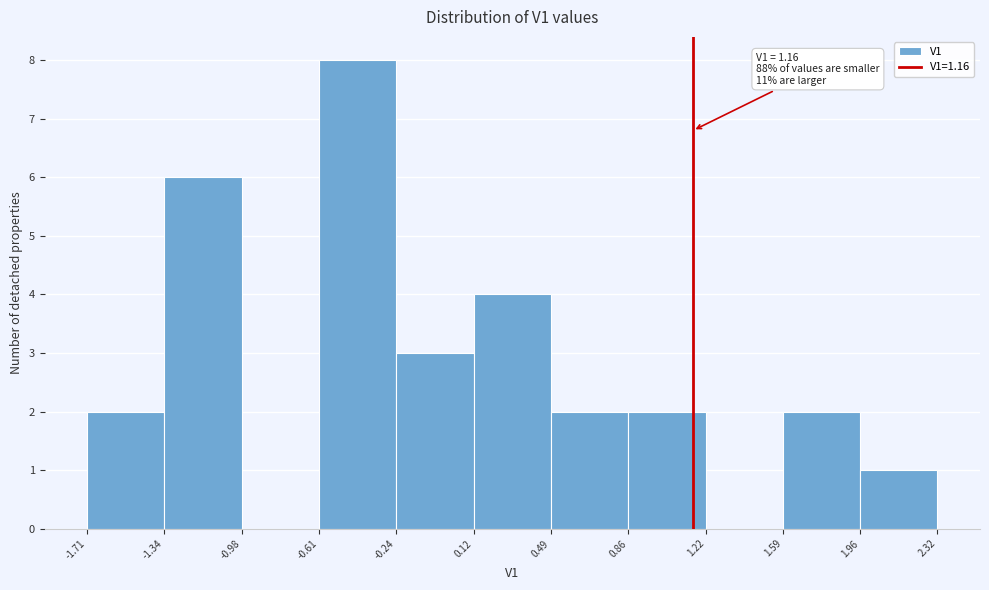

Over which range of the x-axis is the bar tallest?

-0.61 to -0.24